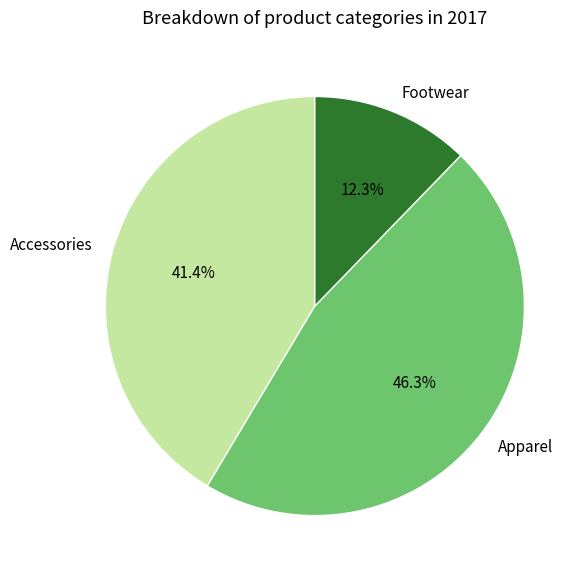

Count the number of slices in the pie.

3